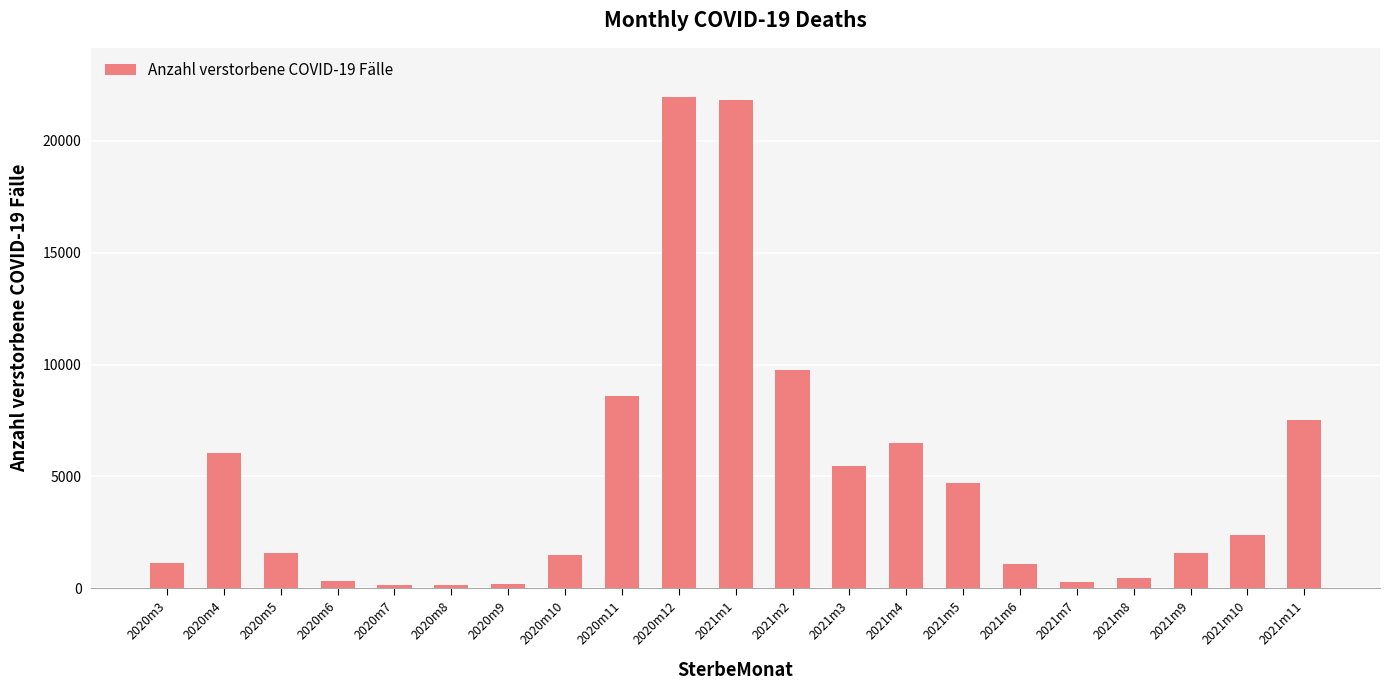

What is the smallest value displayed?

134